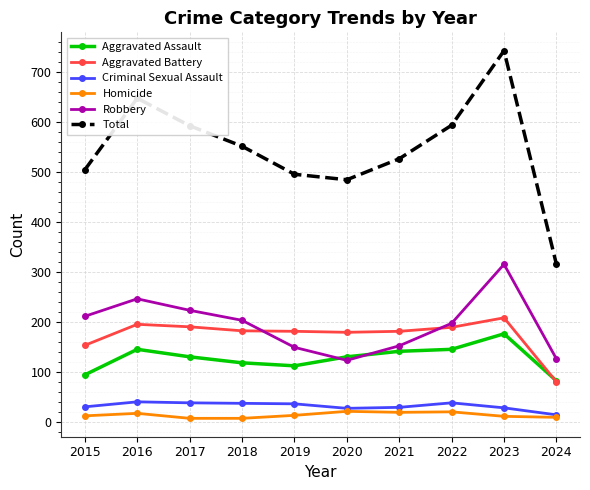

List the series in order of their peak value, lowest first.

Homicide, Criminal Sexual Assault, Aggravated Assault, Aggravated Battery, Robbery, Total